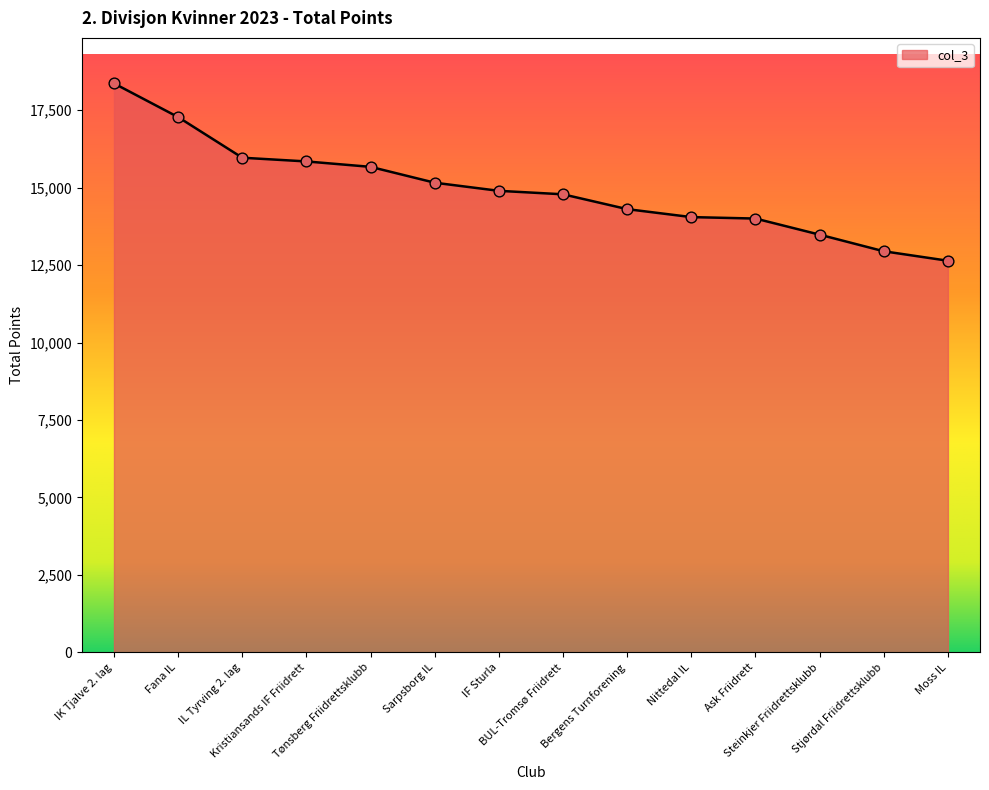

Between Stjørdal Friidrettsklubb and IK Tjalve 2. lag, which is larger?

IK Tjalve 2. lag